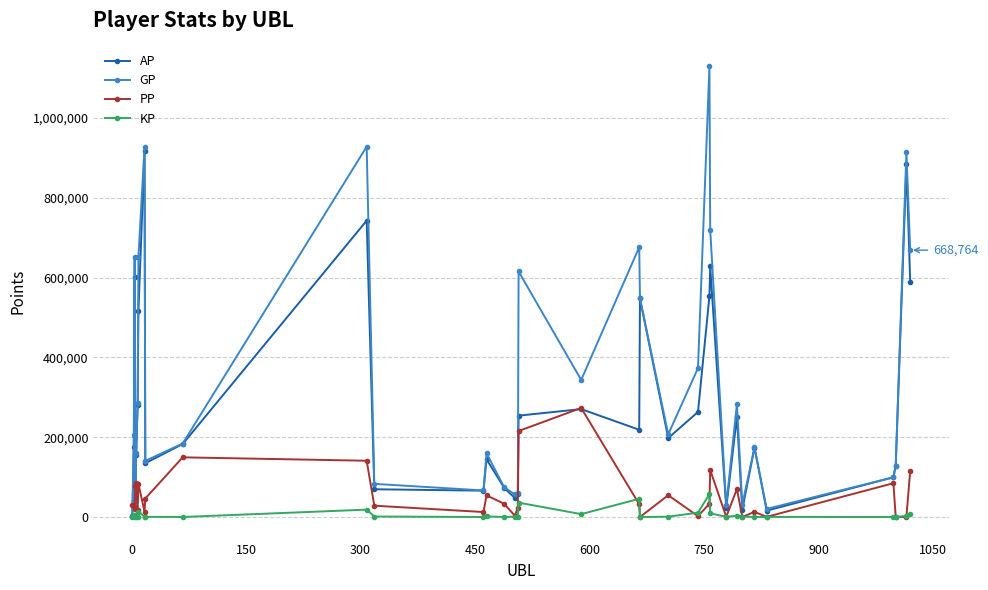

Which series has the widest spread of values?

GP